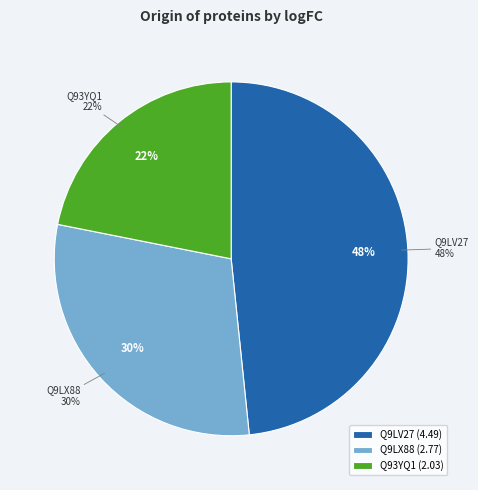

To the nearest percent, what portion does Q93YQ1 represent?

22%